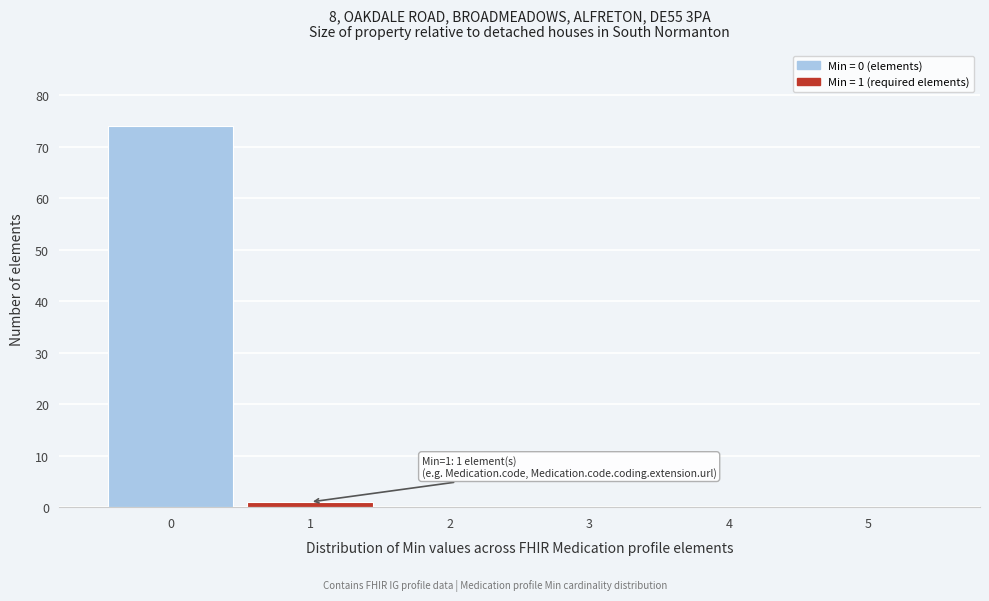

Over which range of the x-axis is the bar tallest?

-0.5 to 0.5